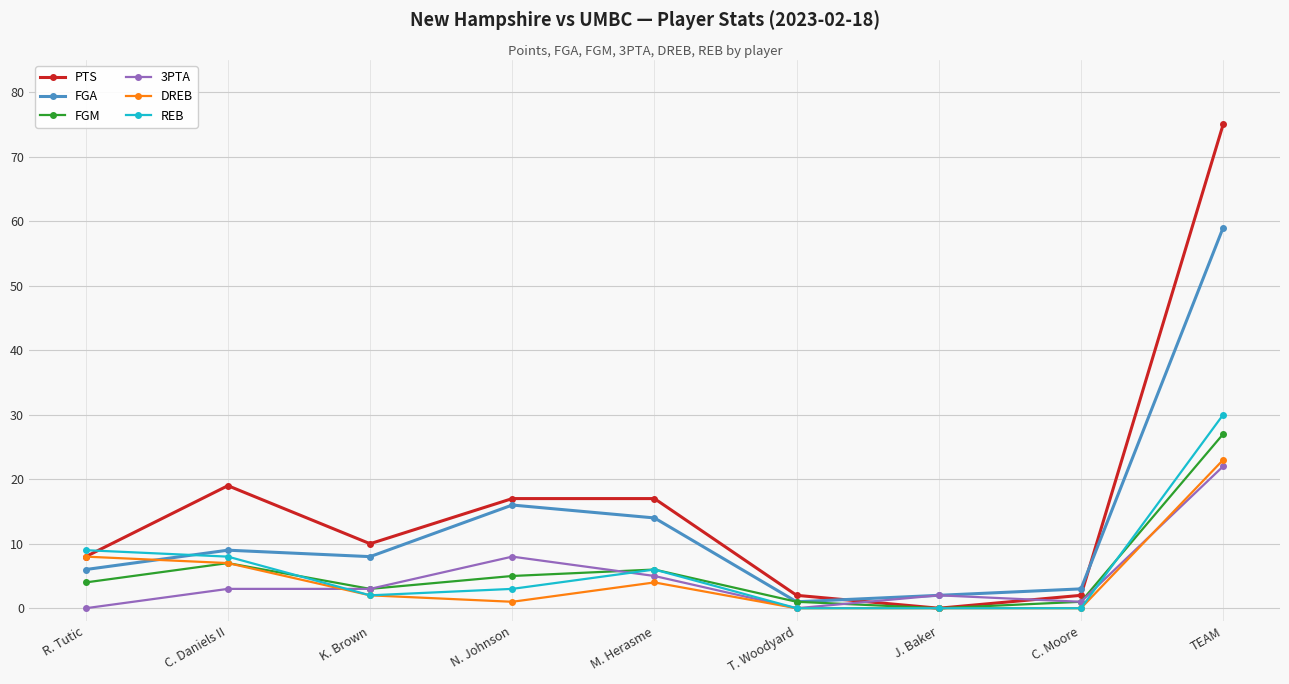

Reading left to right, list all the values displayed in this chart.

PTS: 8	19	10	17	17	2	0	2	75
FGA: 6	9	8	16	14	1	2	3	59
FGM: 4	7	3	5	6	1	0	1	27
3PTA: 0	3	3	8	5	0	2	1	22
DREB: 8	7	2	1	4	0	0	0	23
REB: 9	8	2	3	6	0	0	0	30